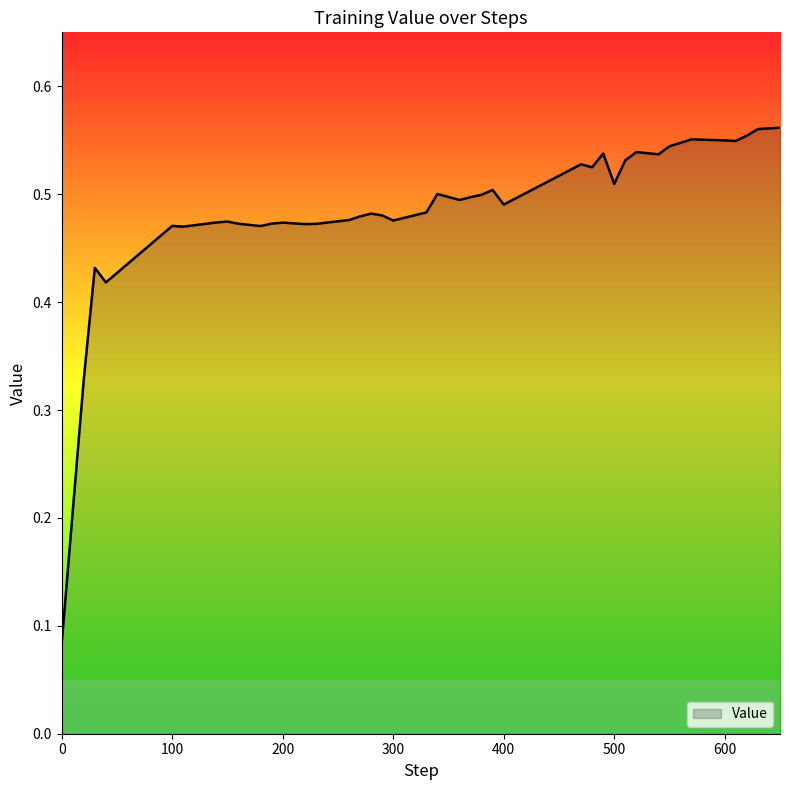

Rank the categories by value from highest to lowest.

650, 630, 620, 570, 600, 610, 550, 520, 490, 540, 510, 470, 480, 500, 390, 340, 380, 370, 360, 400, 330, 280, 290, 270, 260, 300, 150, 140, 200, 190, 160, 230, 220, 100, 180, 110, 30, 40, 20, 0